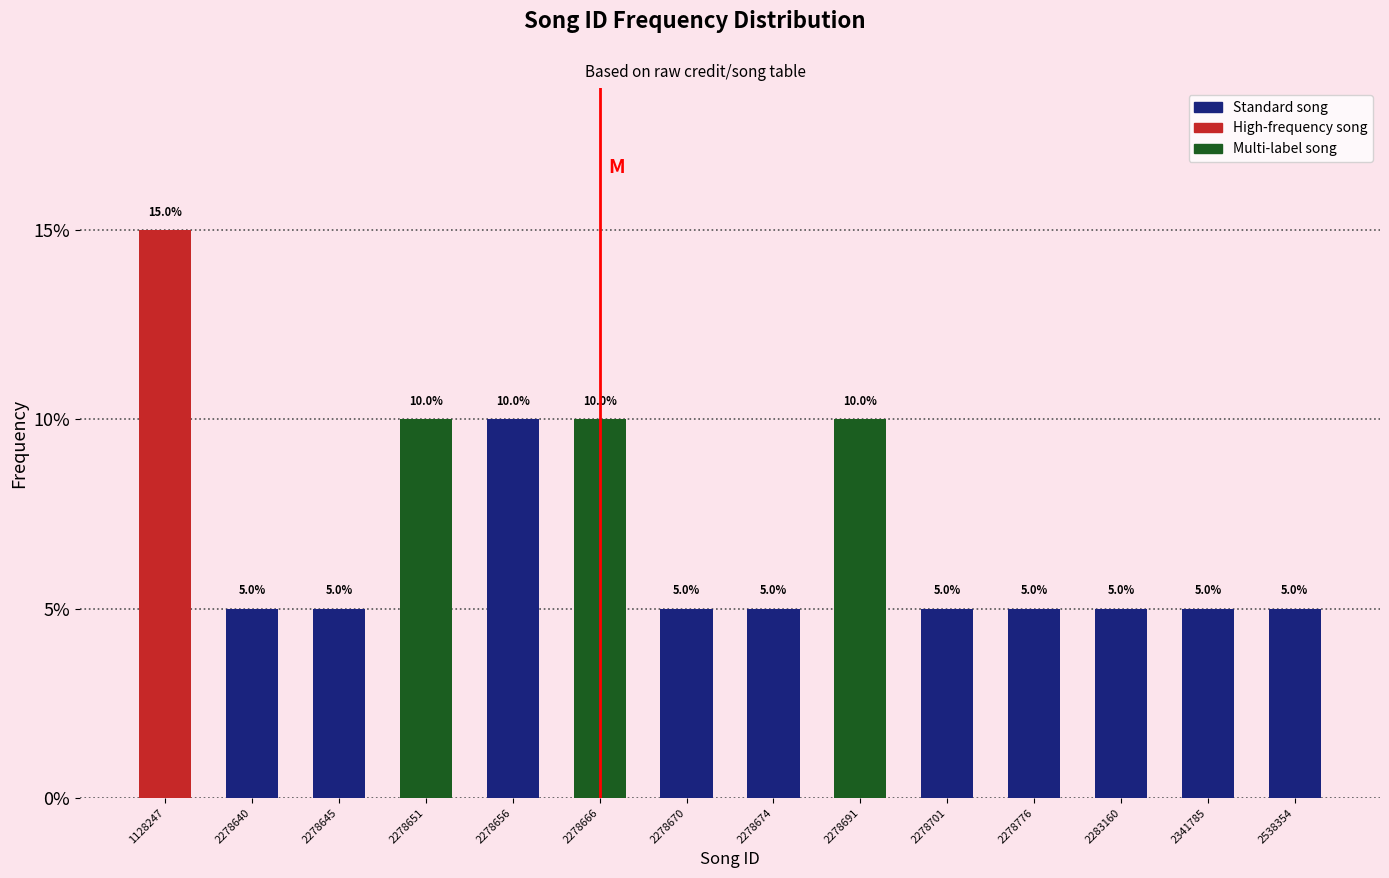

Reading right to left, what are all the values shown in this chart?

5	5	5	5	5	10	5	5	10	10	10	5	5	15